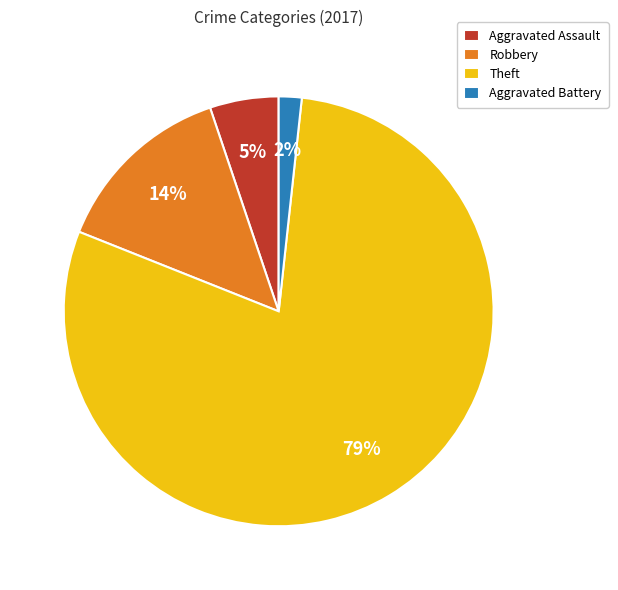

Count the number of slices in the pie.

4